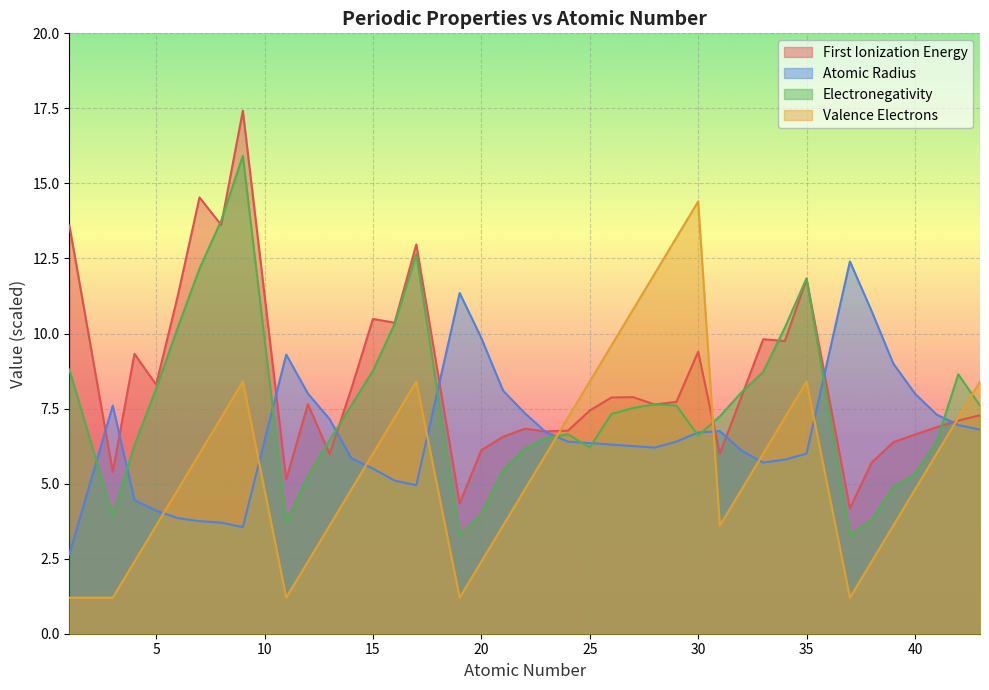

At how many categories does at least one series exceed 7?

38